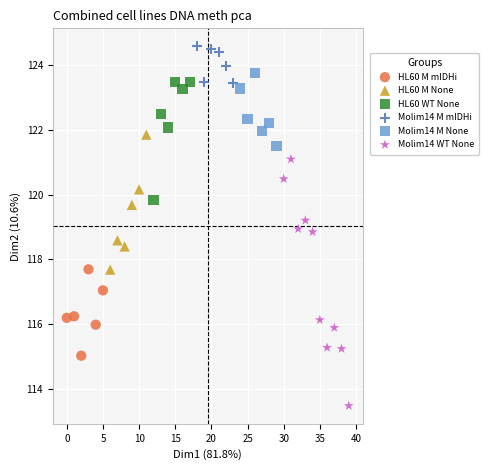

Which series has the widest spread of Y values?

Molim14 WT None